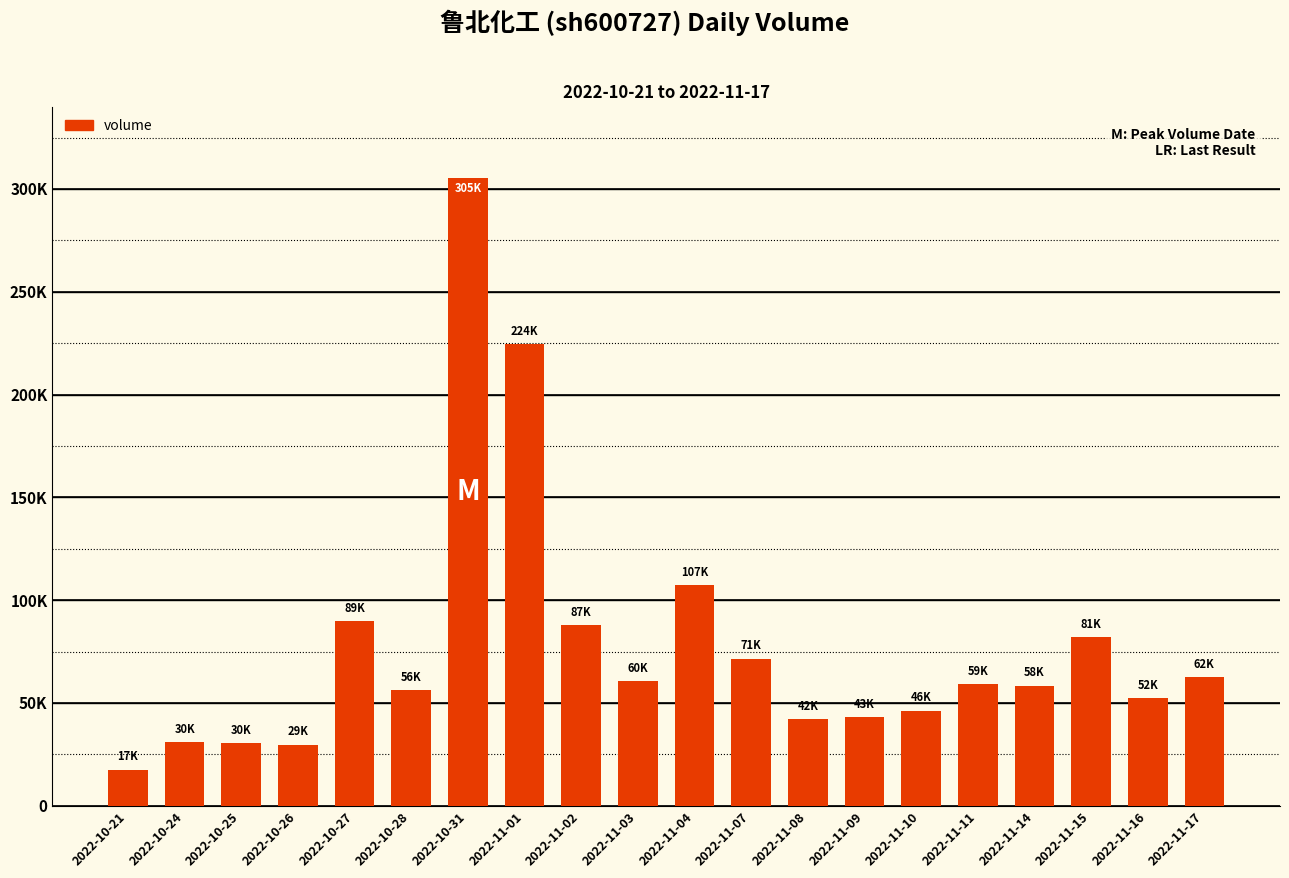

Are the bars horizontal?

No